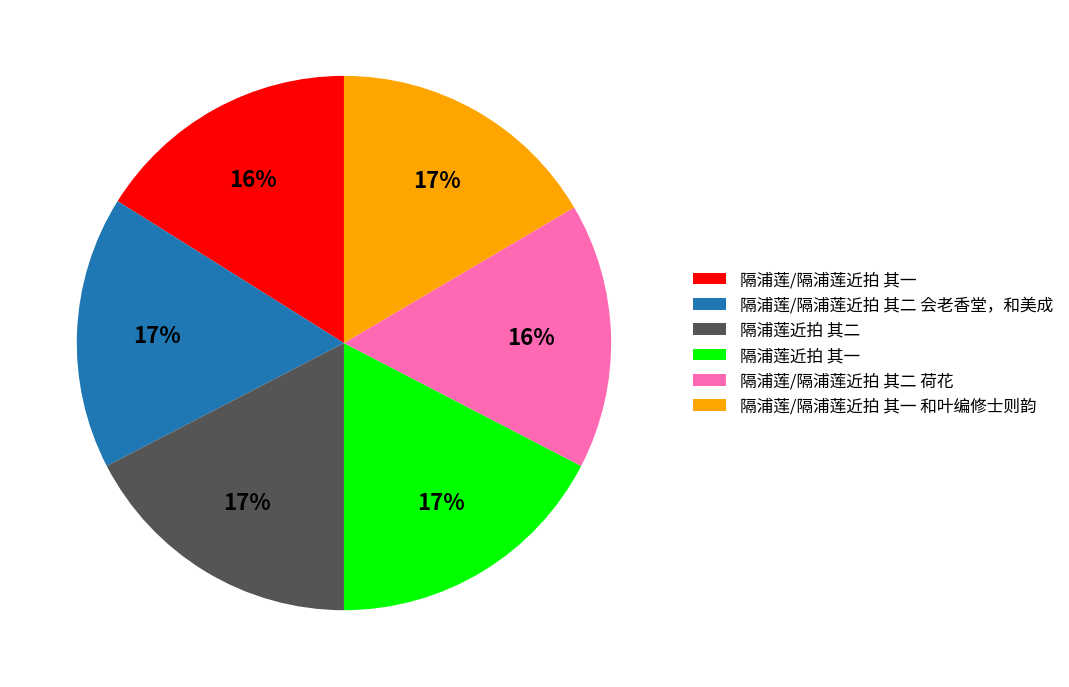

To the nearest percent, what is the combined percentage of 隔浦莲/隔浦莲近拍 其一 and 隔浦莲近拍 其二?

33%